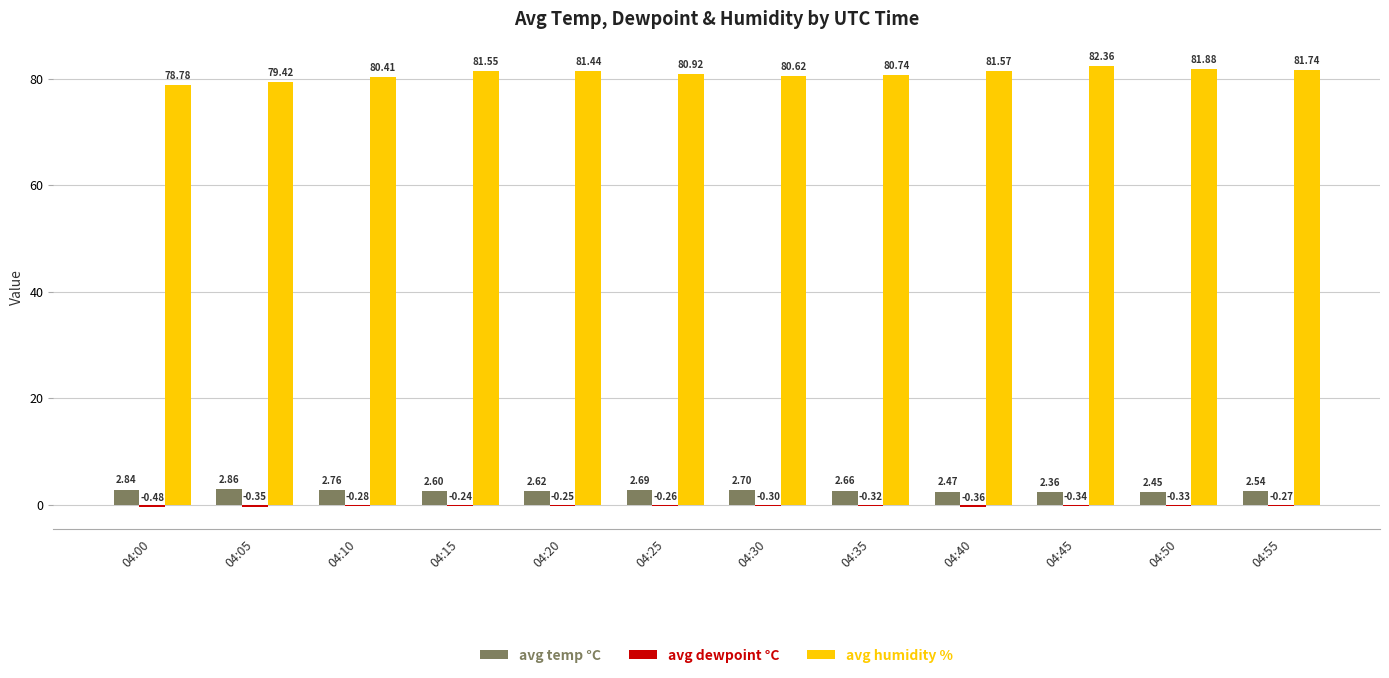

Between 04:35 and 04:50, which series saw the biggest shift?

avg humidity %